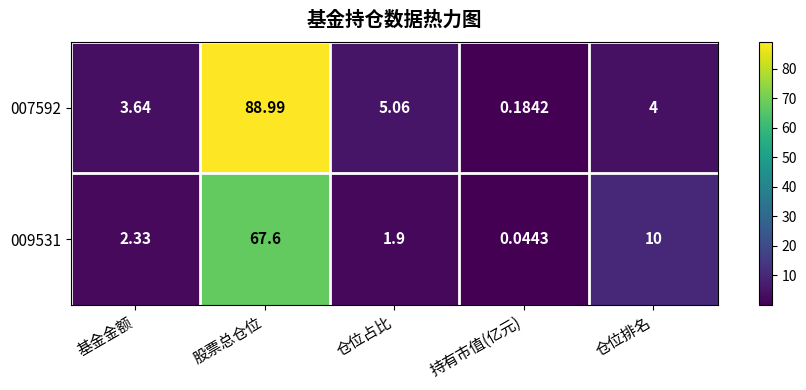

At which label does 009531 first exceed 2?

基金金额